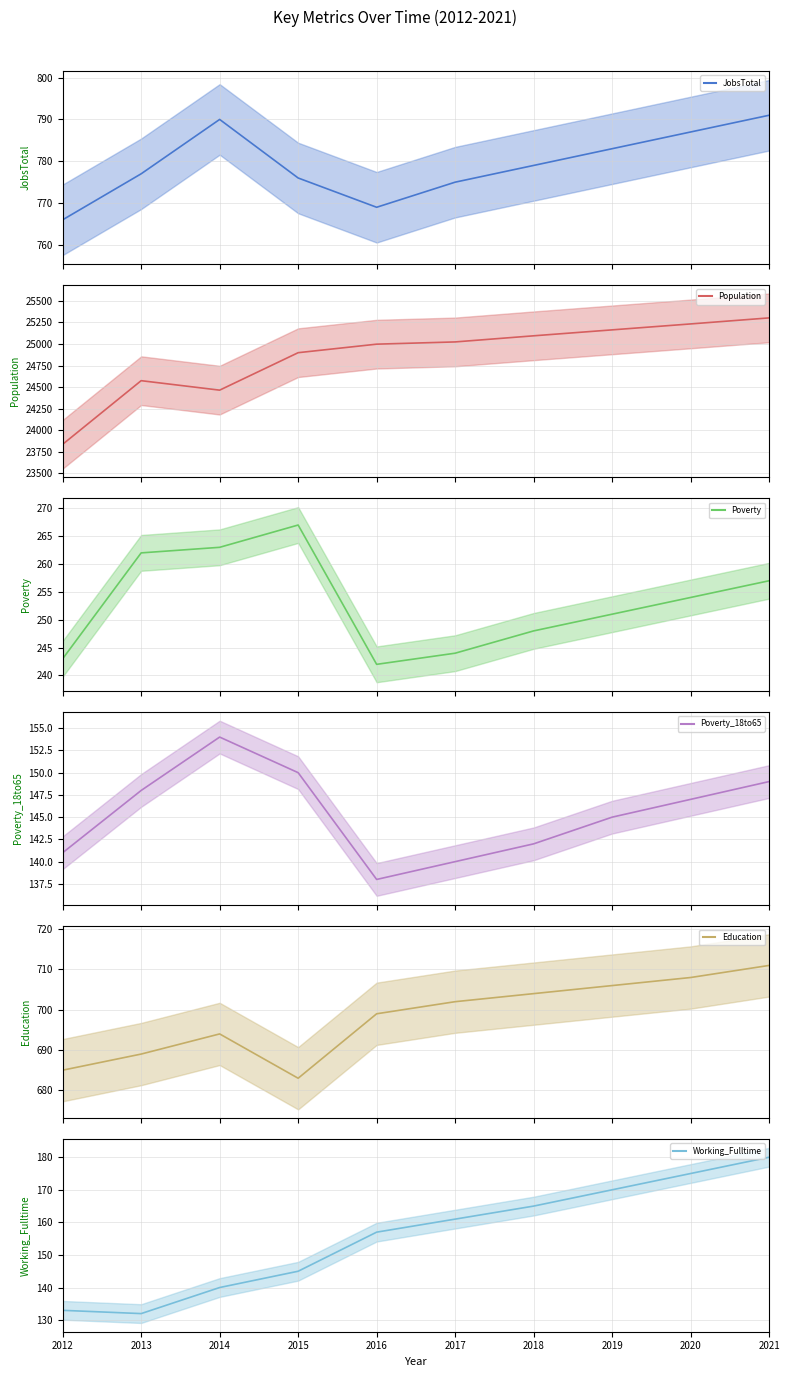

What is the total value across all series at 2021?

27391